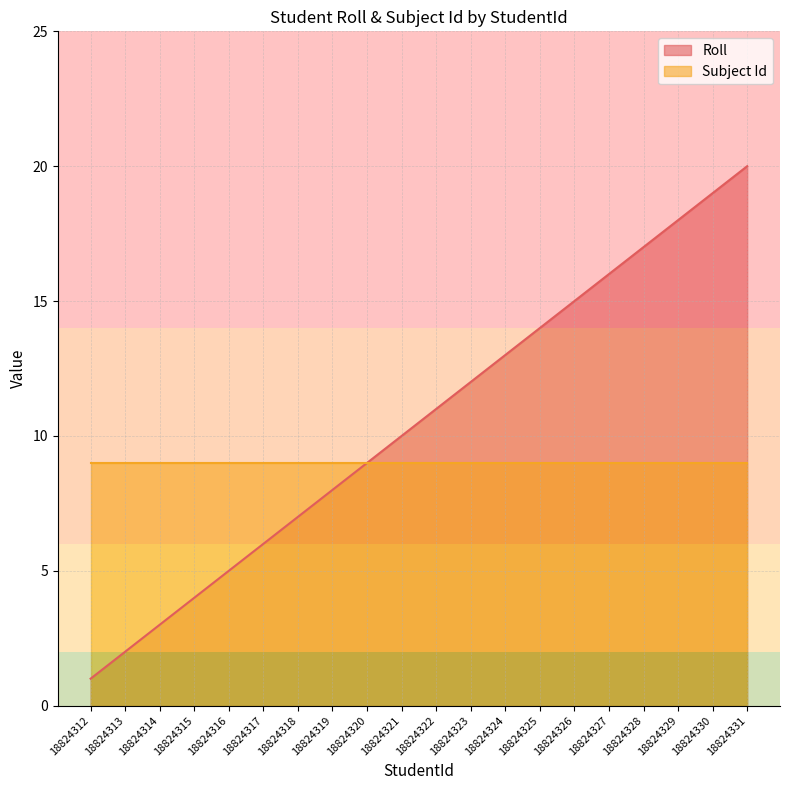

What is the change in value from 18824316 to 18824319?

+3